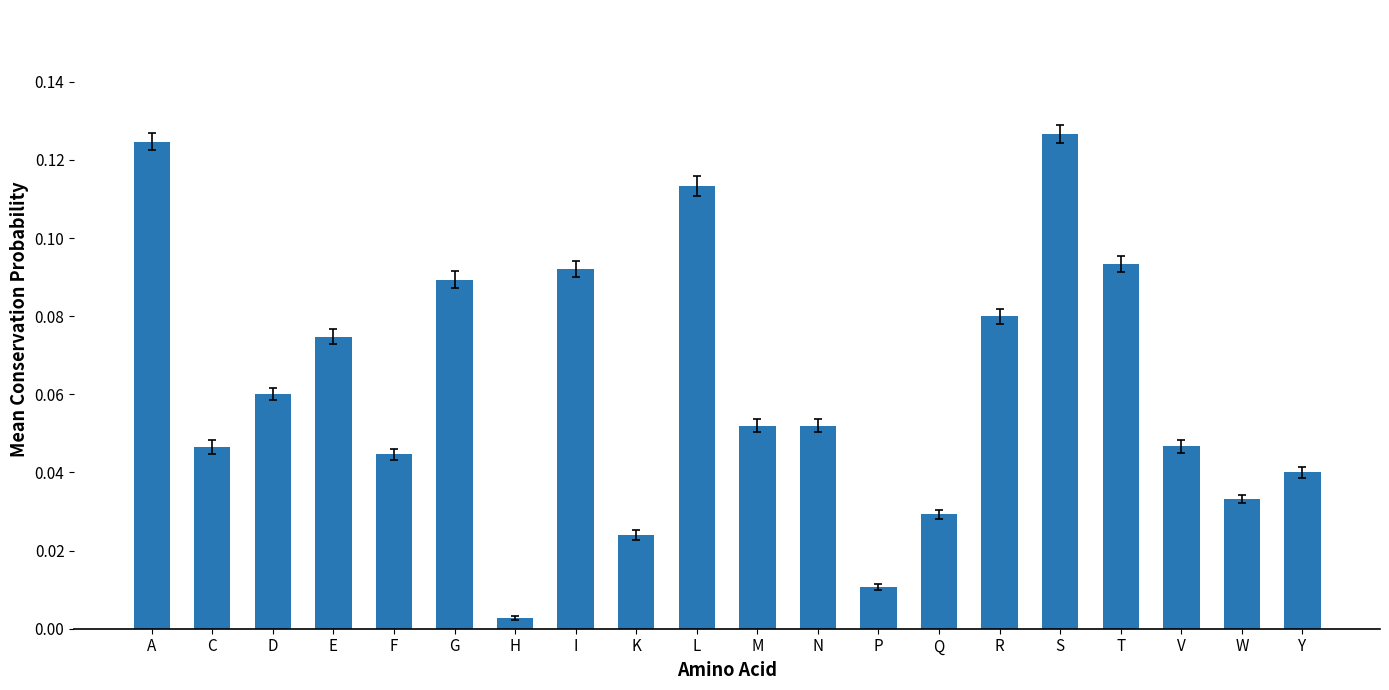

What is the label of the 16th bar from the left?

S